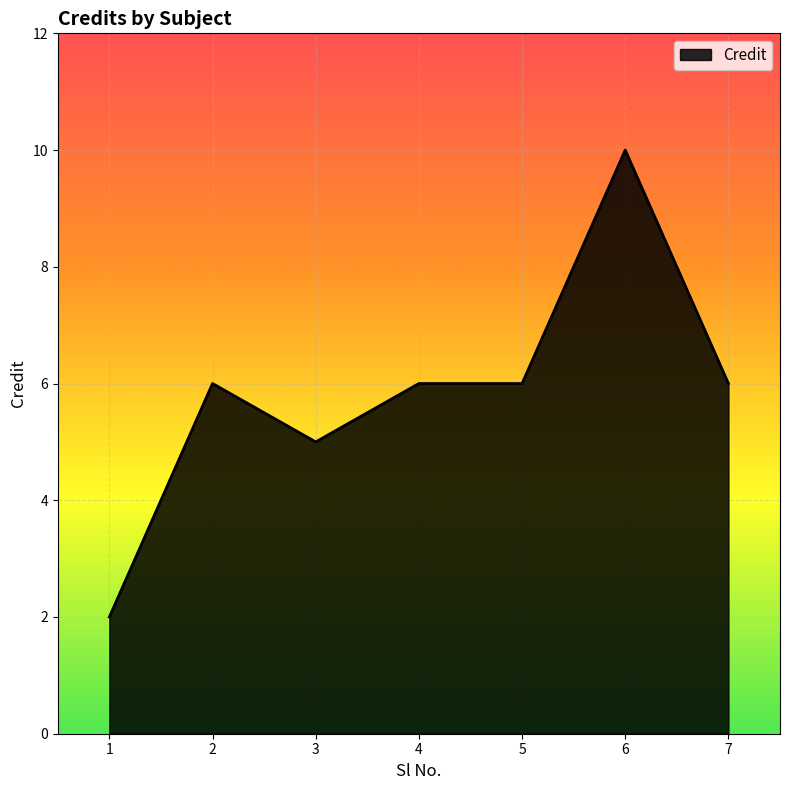

At which category does the data reach its first local valley?

3